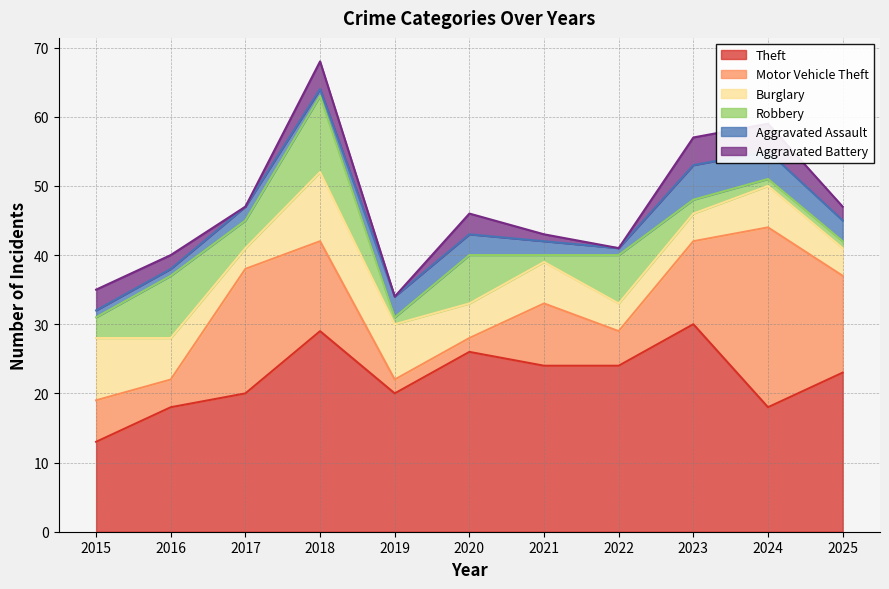

True or false: Motor Vehicle Theft has more than 0 points higher than both neighbors.

True